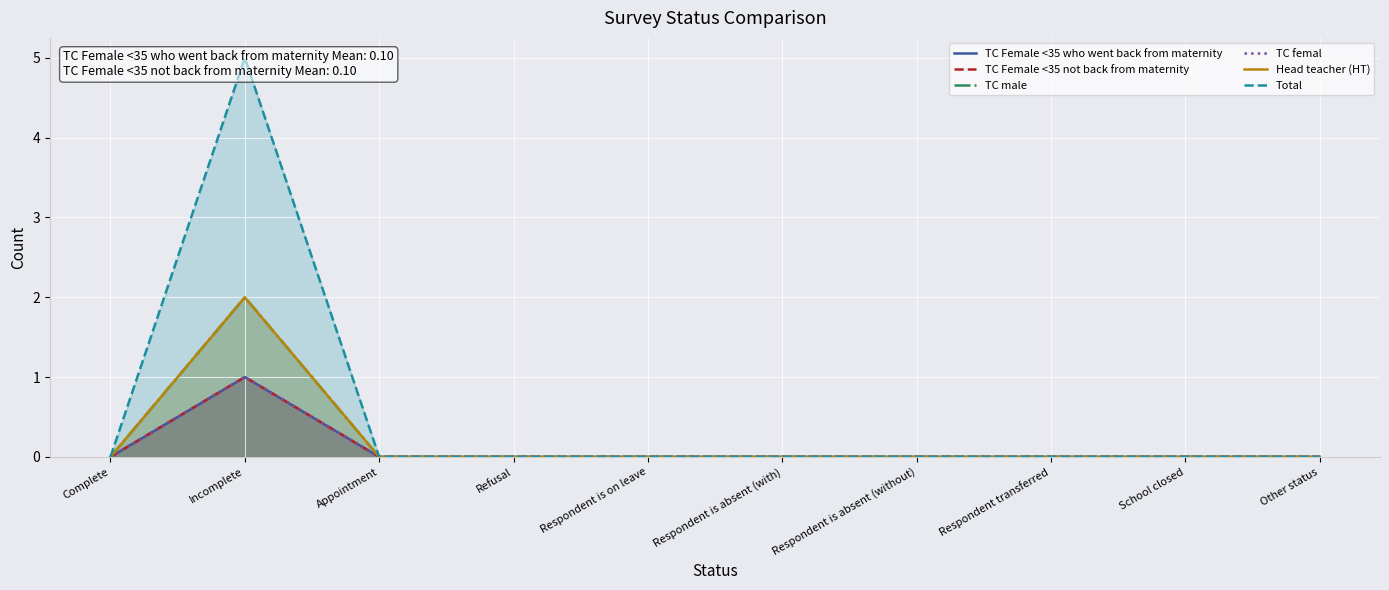

Count the TC Female <35 not back from maternity values in the range 0 to 1.

10